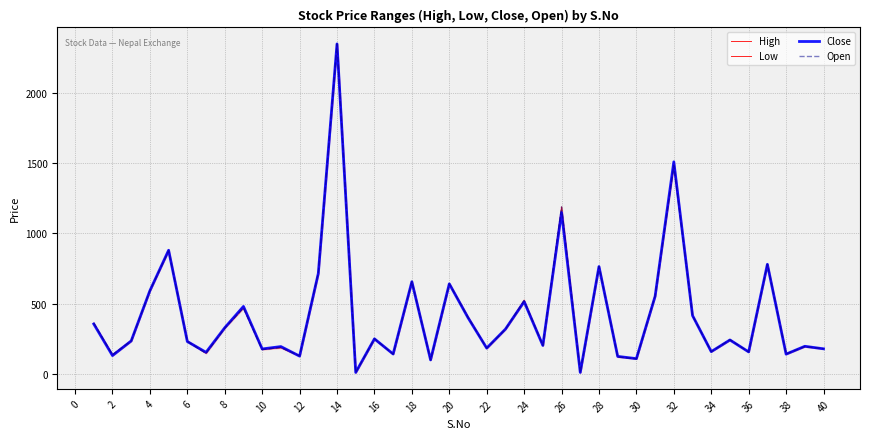

How many data points in High are less than 243?

20